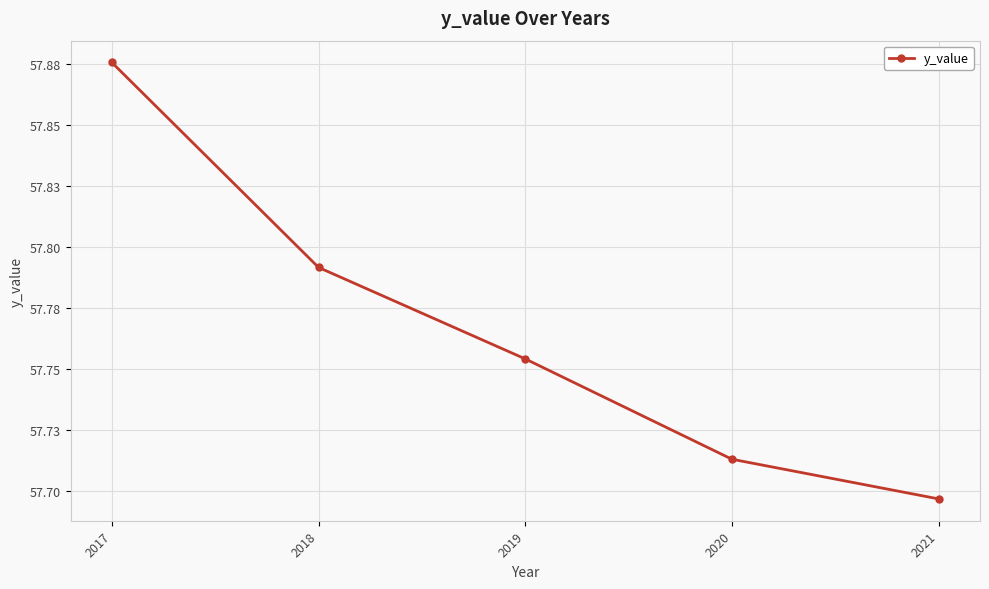

What is the greatest value displayed?

57.9